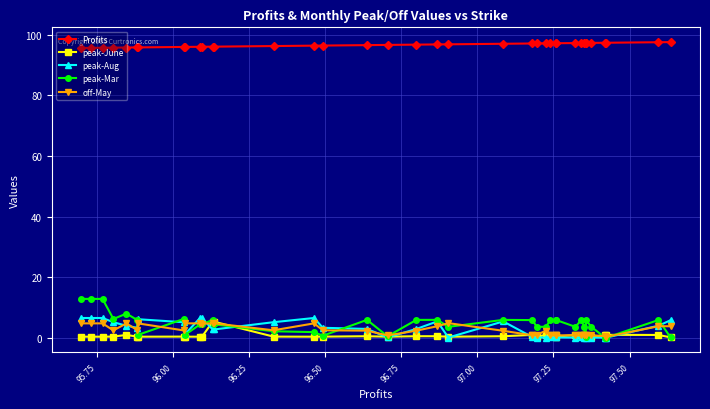

True or false: peak-June has more than 0 points higher than both neighbors.

True